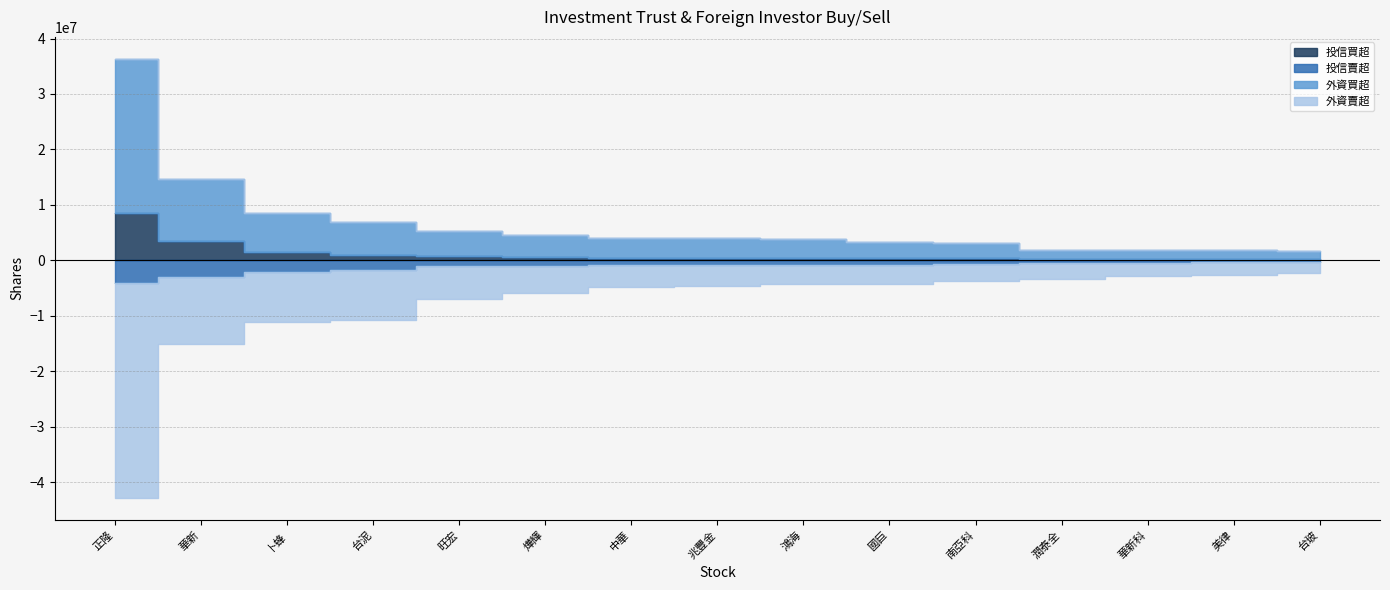

Which category has the lowest value in the 外資買超 series?

台玻